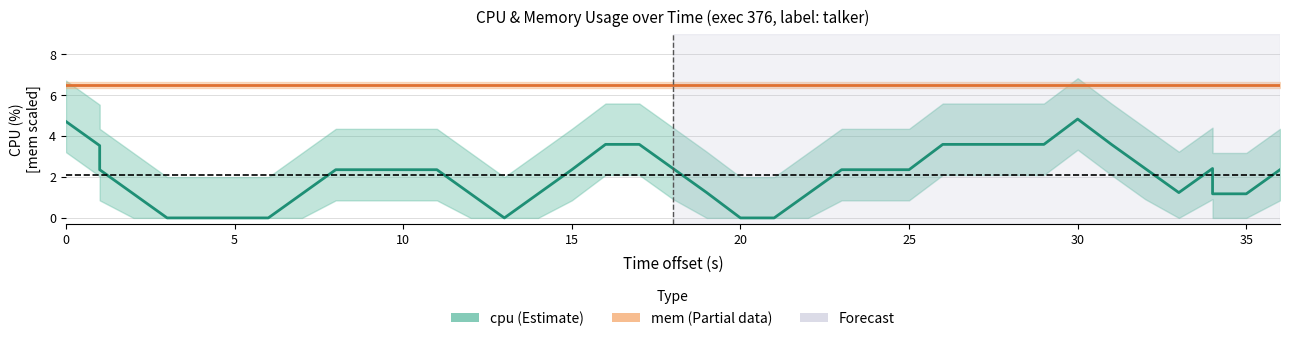

The value of mem (scaled) at 27 is 4.4. True or false?

False